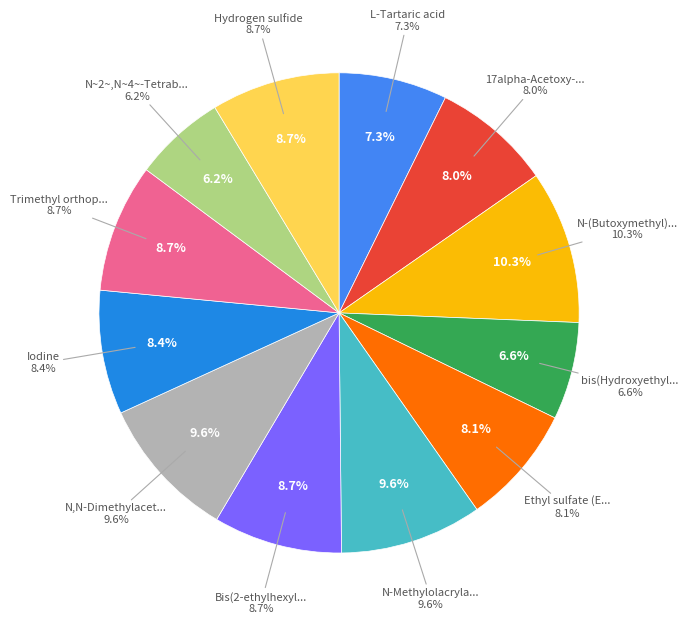

True or false: Bis(2-ethylhexyl)hexanedioate accounts for 1% of the total.

False